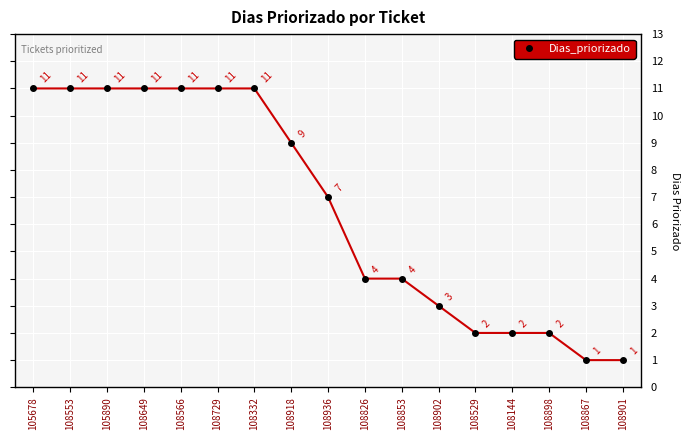

Where does the data first go above 7?

105678